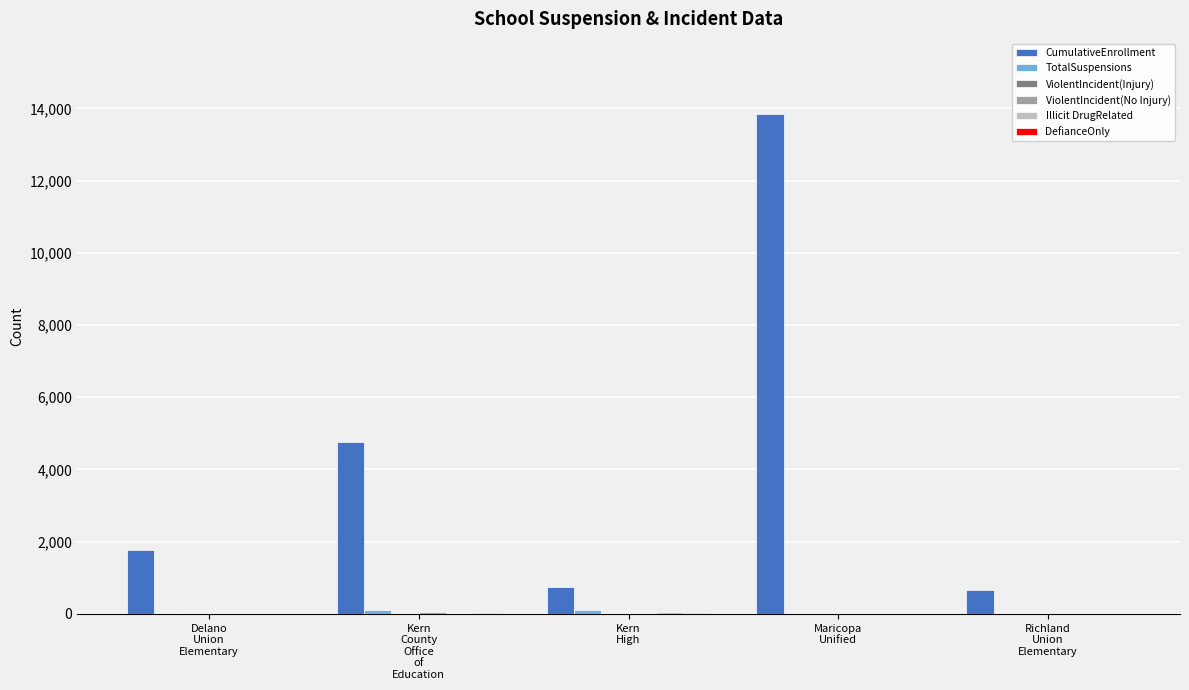

Which series has the largest total across all categories?

CumulativeEnrollment